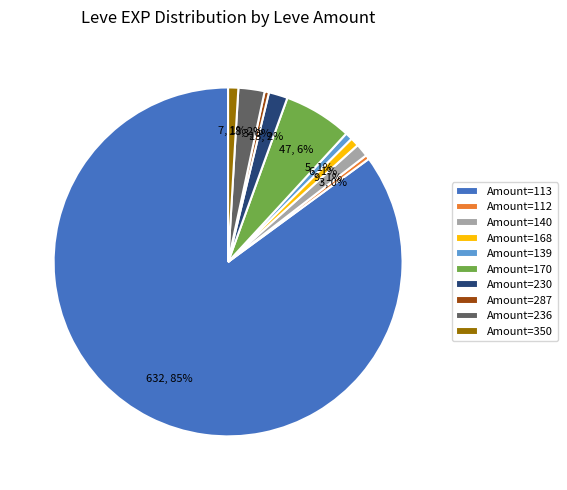

Do Amount=139 and Amount=350 together represent more than half of the pie?

No